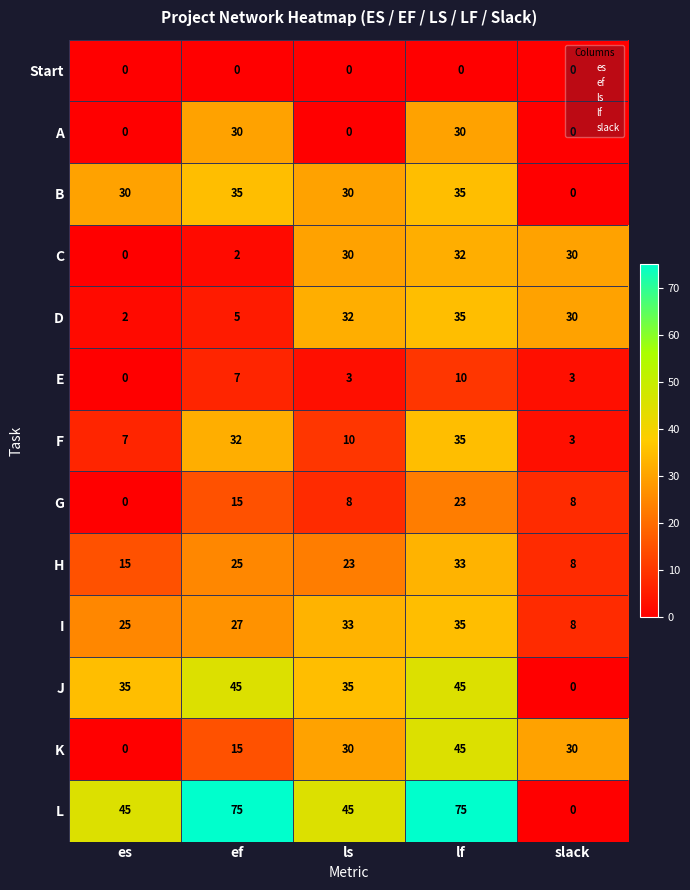

What value does the B series have at ls, to the nearest 10?

30